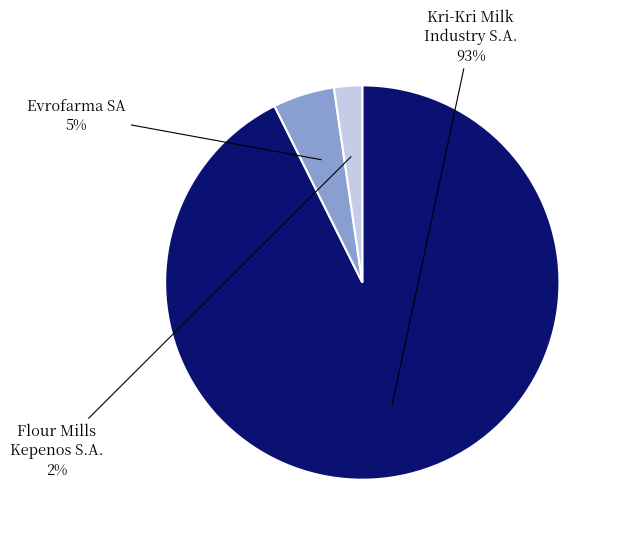

Is there any slice that represents more than half of the pie?

Yes